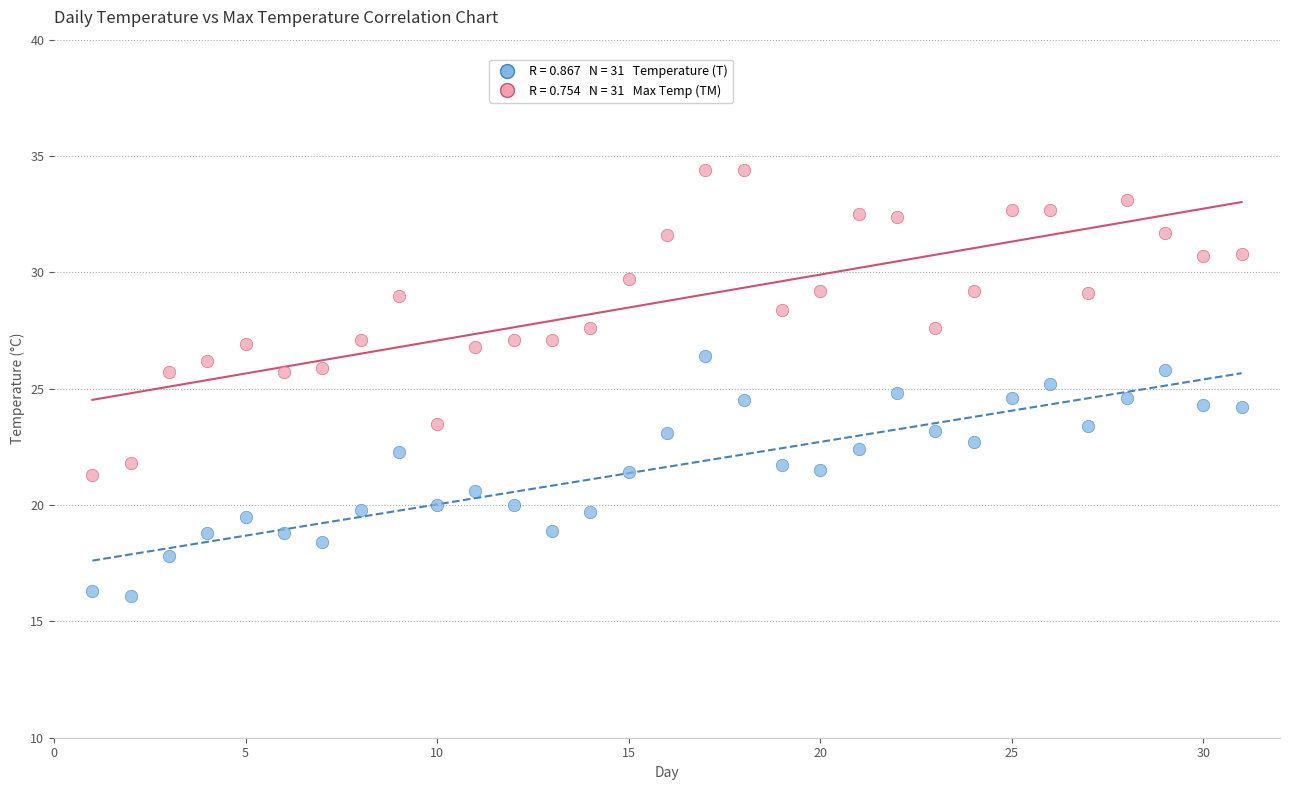

Across all data points, what is the range of X values (max minus min)?

30.0